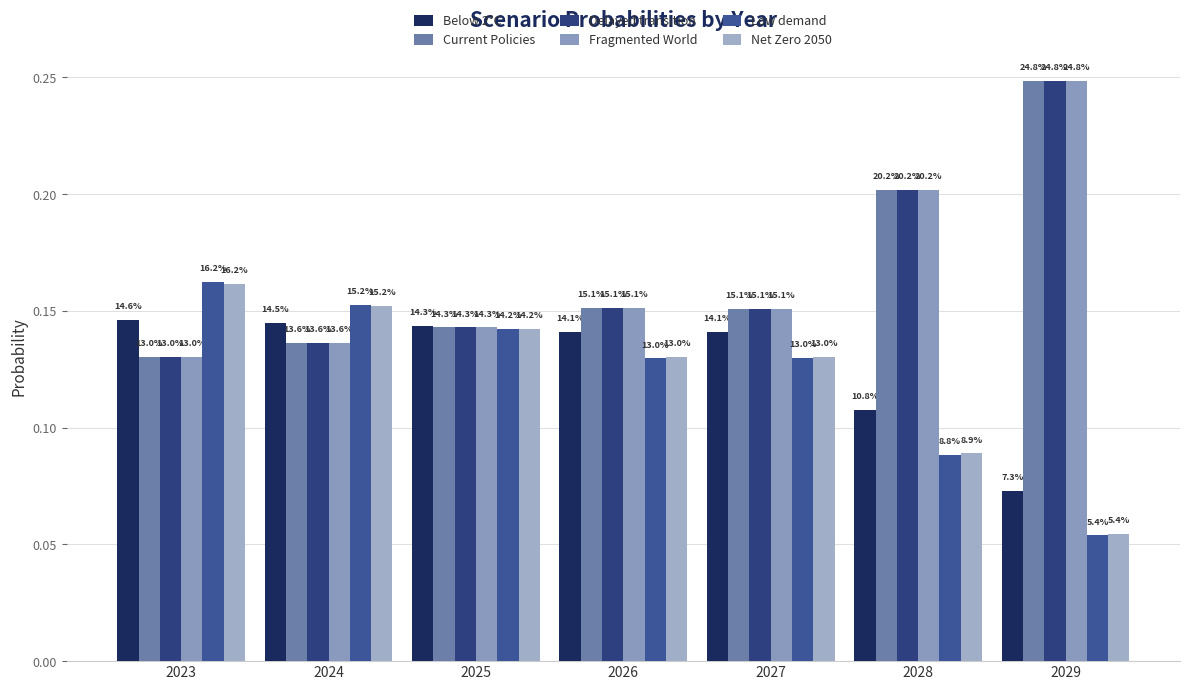

Does the chart contain any negative values?

No